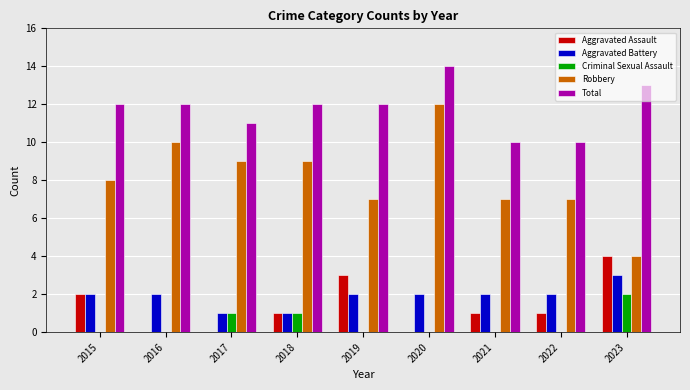

True or false: Aggravated Battery has a value of 1 at 2016.

False